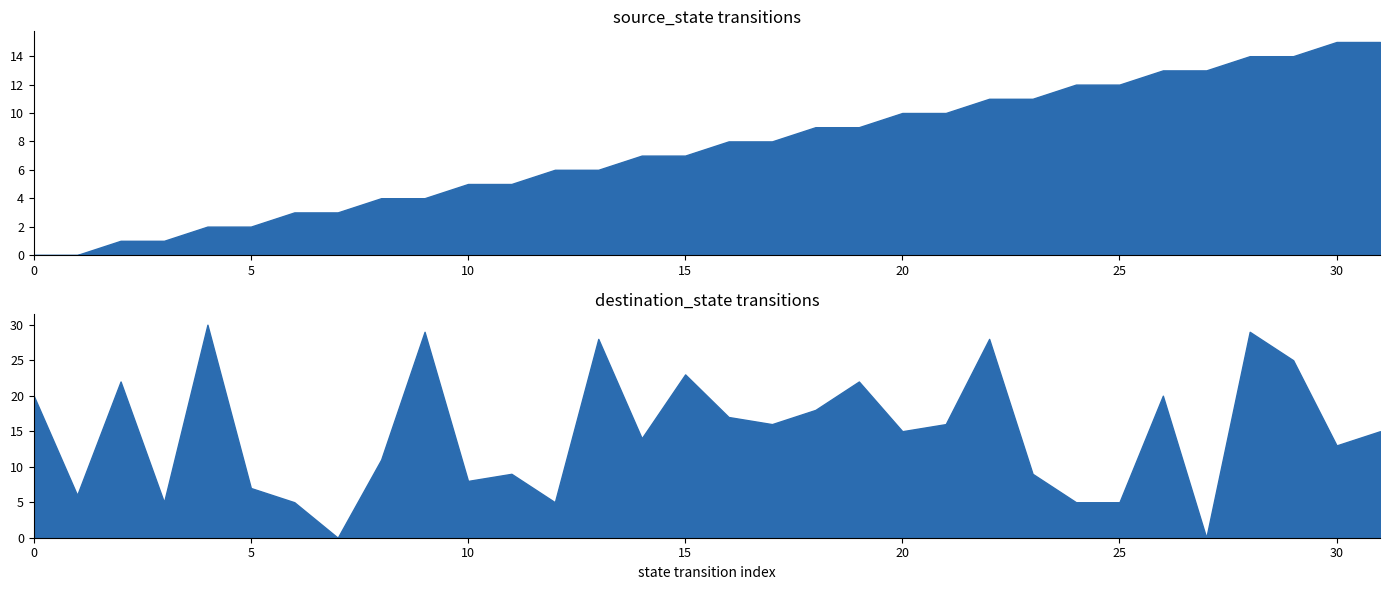

Reading left to right, extract all data points from this chart.

source_state: 0	0	1	1	2	2	3	3	4	4	5	5	6	6	7	7	8	8	9	9	10	10	11	11	12	12	13	13	14	14	15	15
destination_state: 20	6	22	5	30	7	5	0	11	29	8	9	5	28	14	23	17	16	18	22	15	16	28	9	5	5	20	0	29	25	13	15